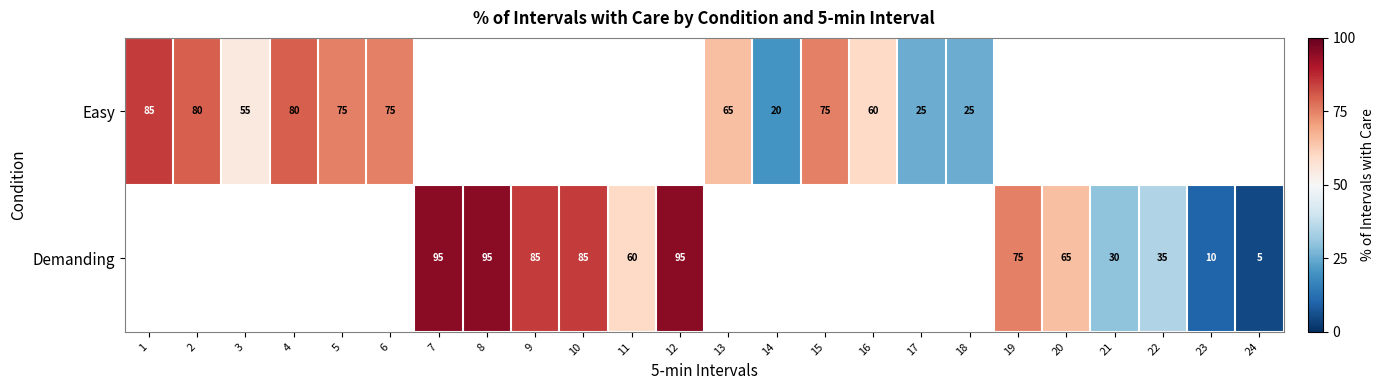

What is the sum of the Demanding values at 12 and 11?

155